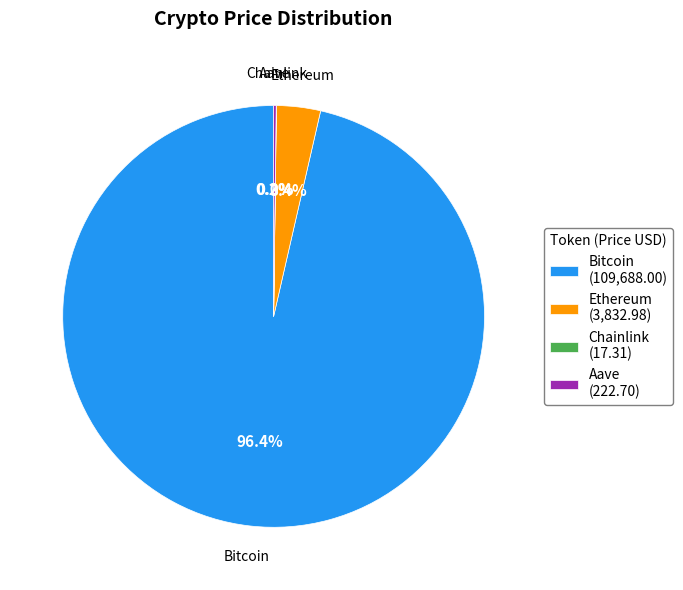

Does Bitcoin (109,688.00) account for over 50% of the chart?

Yes